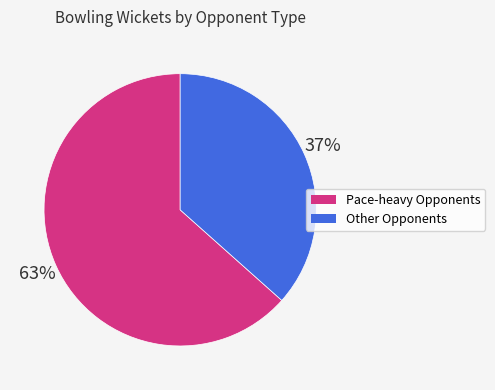

Is there any slice that represents more than half of the pie?

Yes